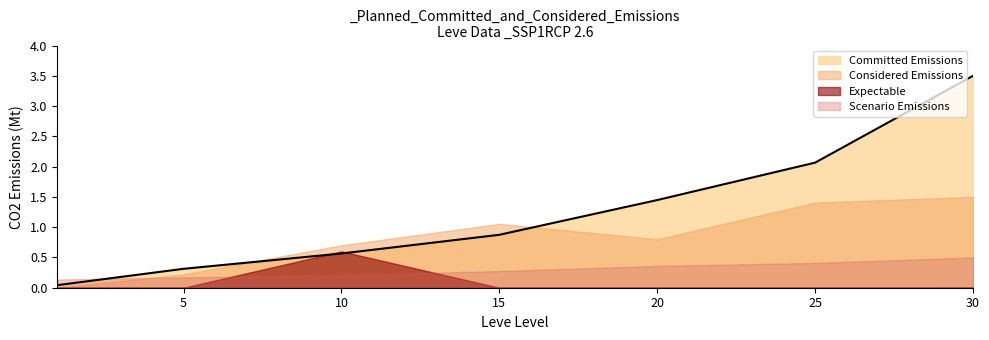

What is the difference between the second highest and second lowest values?

1.8